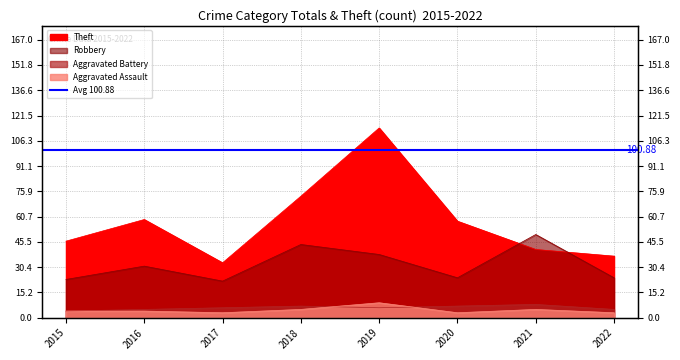

What is the average value of the Aggravated Assault series?

4